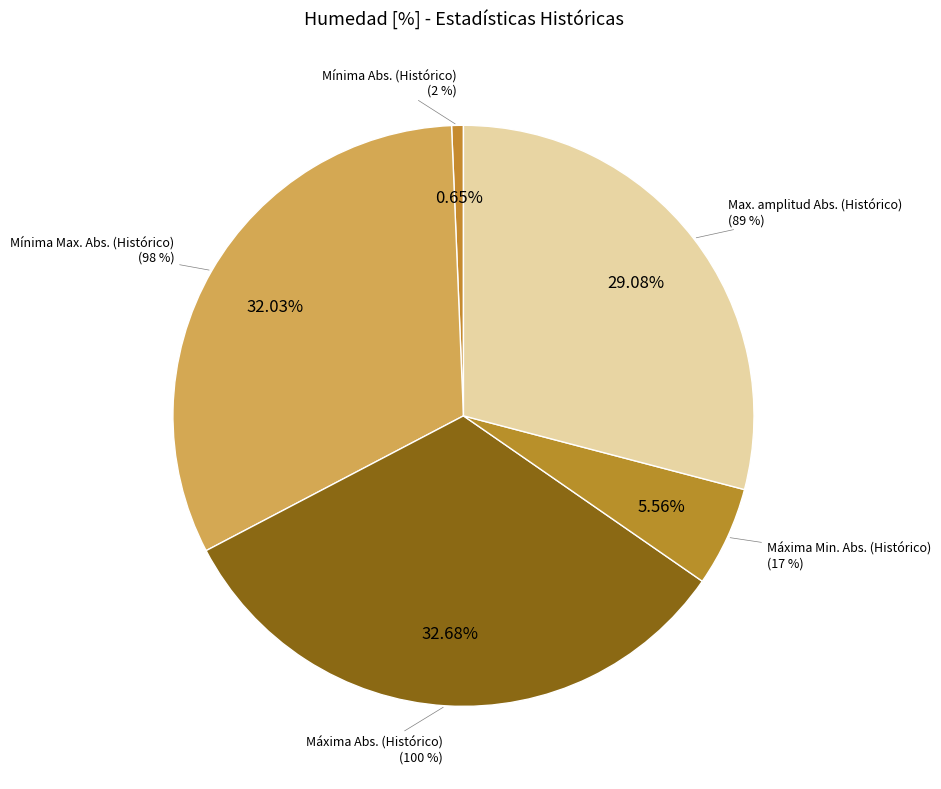

Does any single category account for the majority?

No